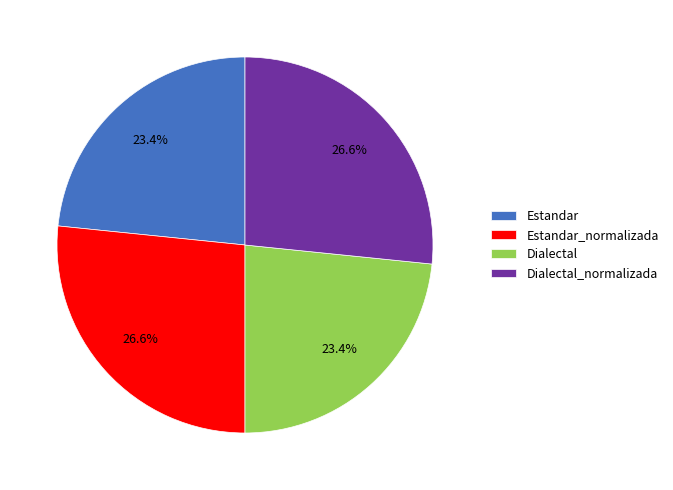

Do Estandar_normalizada and Dialectal_normalizada together represent more than half of the pie?

Yes